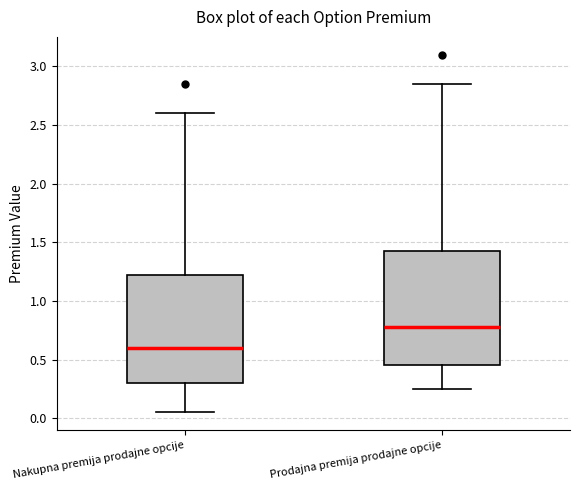

Where is the lower edge of the box for Prodajna premija prodajne opcije on the y-axis? The values are not printed on the chart, so give them approximately, as read against the axis.

0.45